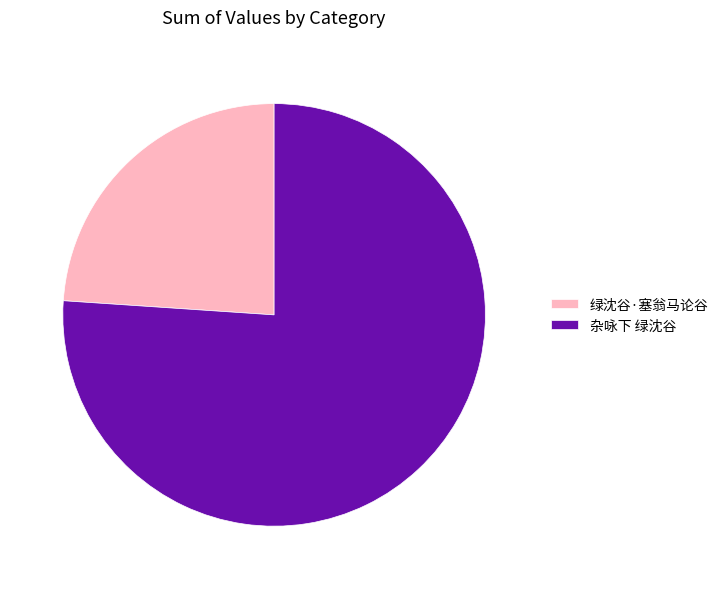

The 绿沈谷·塞翁马论谷 slice represents 34% of the pie. True or false?

False